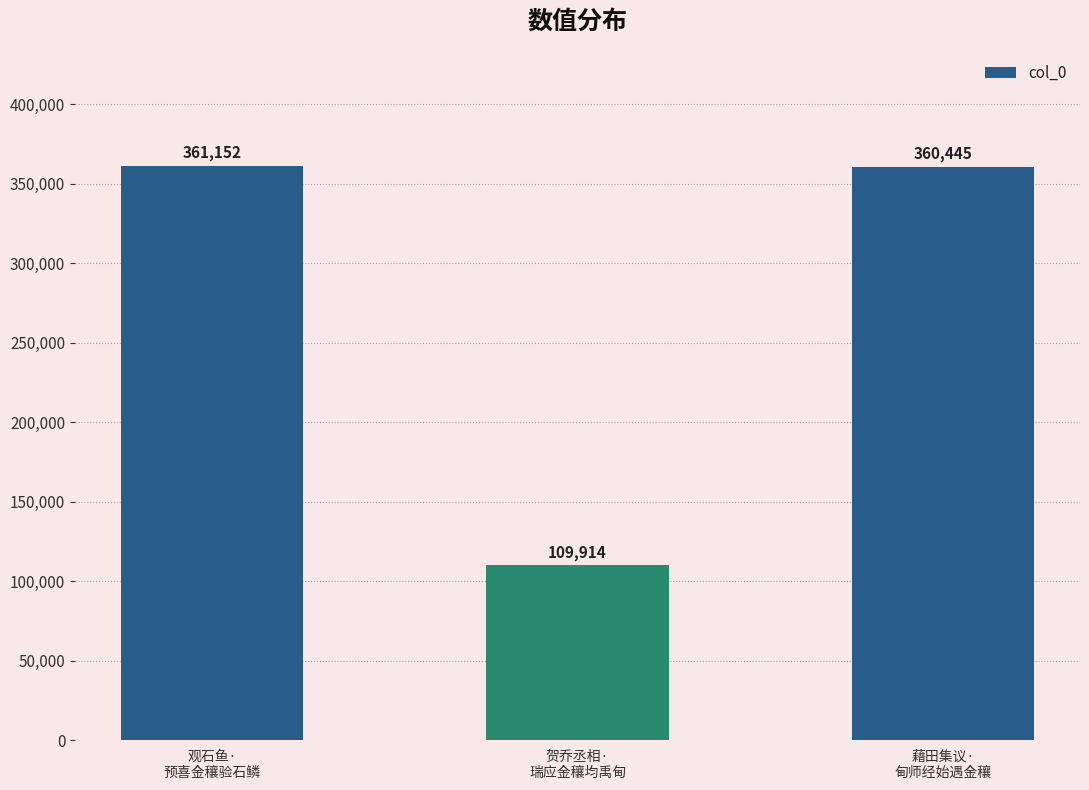

How many categories are shown in the chart?

3